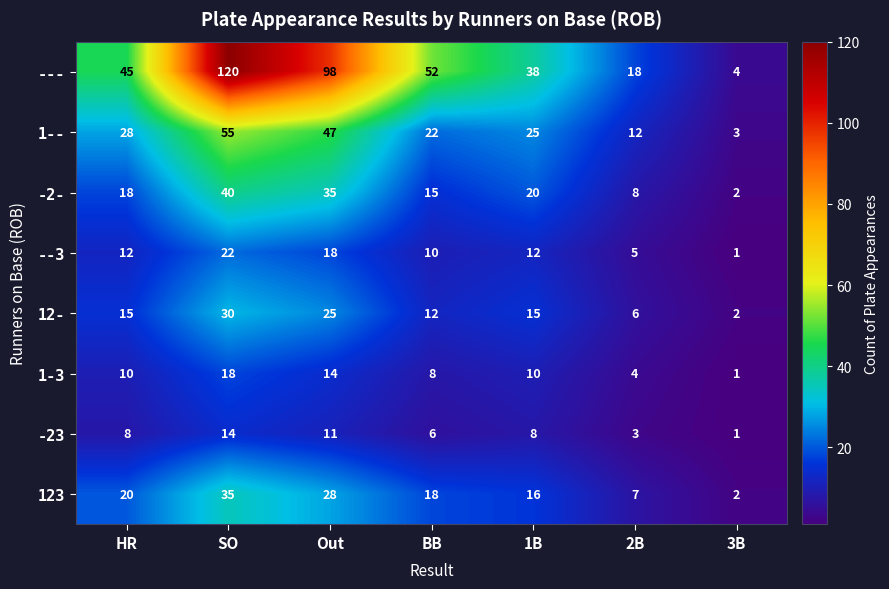

What is the sum of the --3 values at Out and 1B?

30